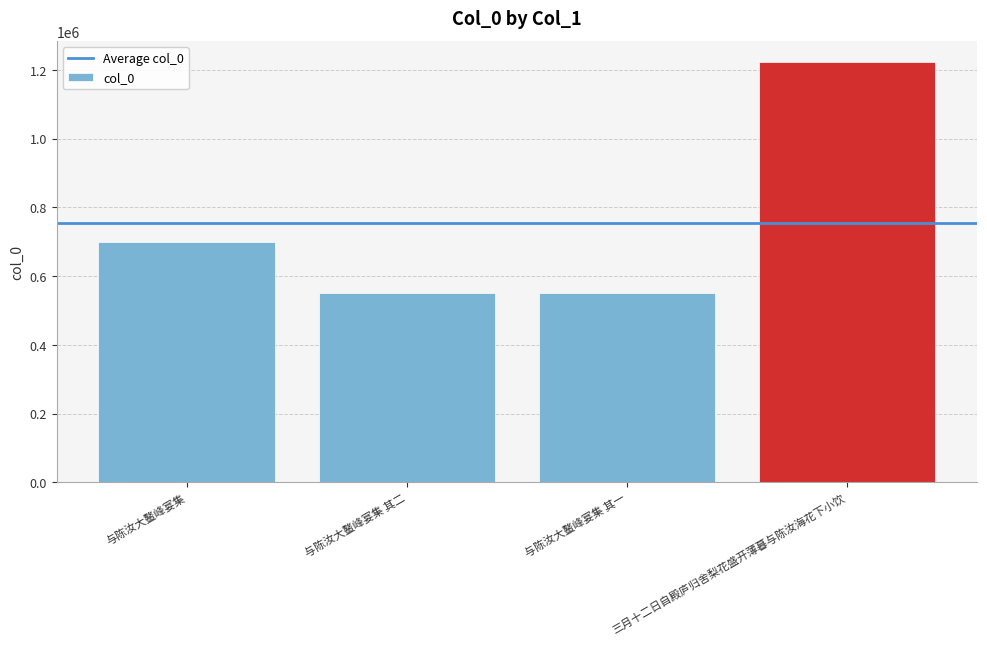

What is the average value?

755690